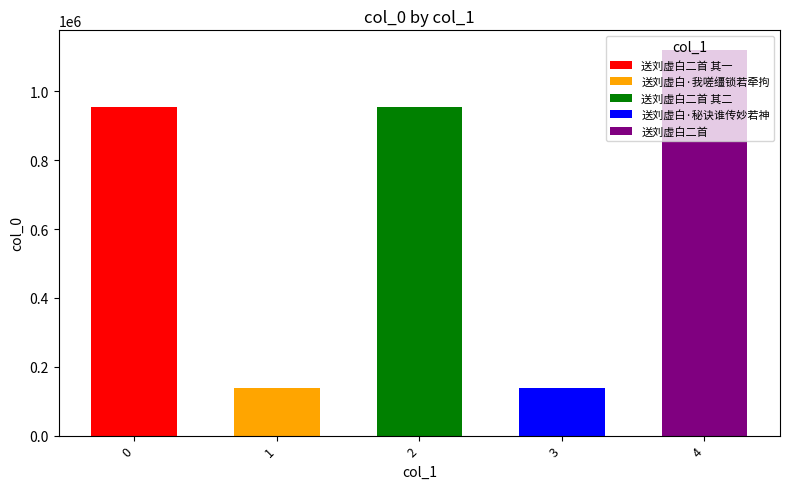

What is the sum of all values?

3304034